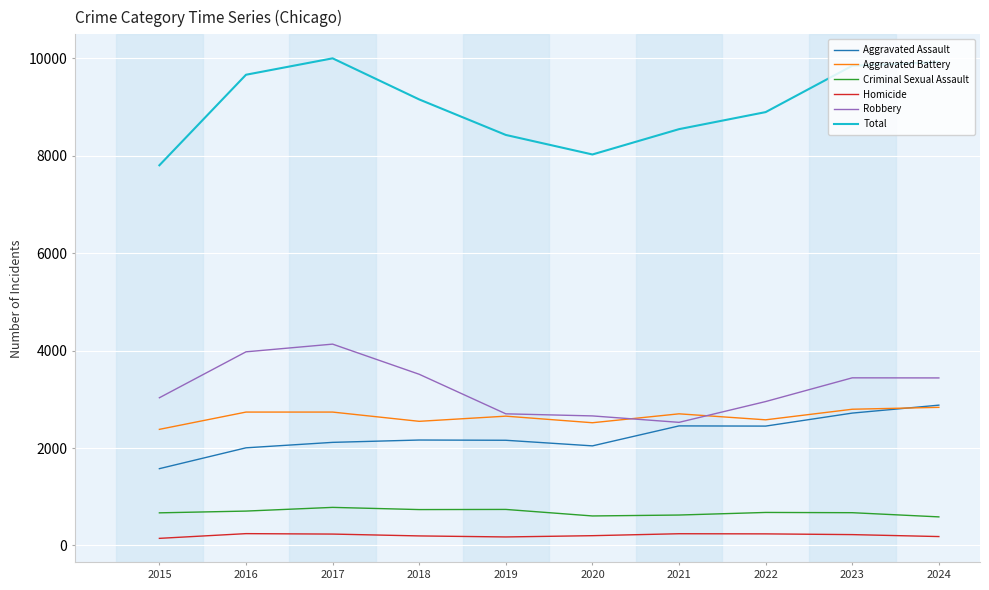

Is it true that Robbery equals 2954 at 2022?

True